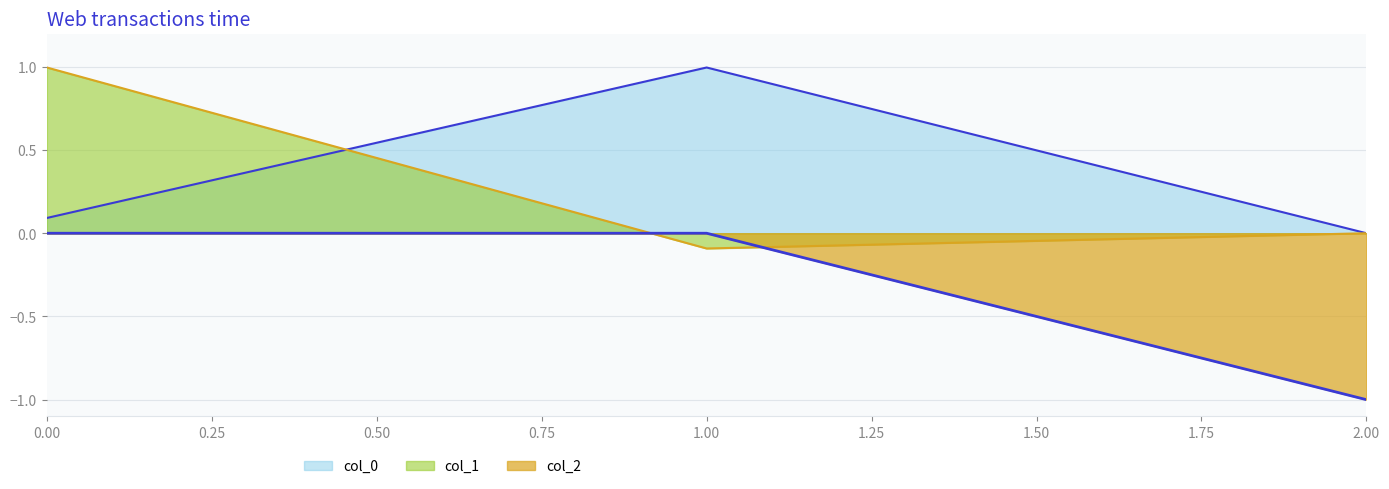

At which label does col_1 reach its minimum?

1